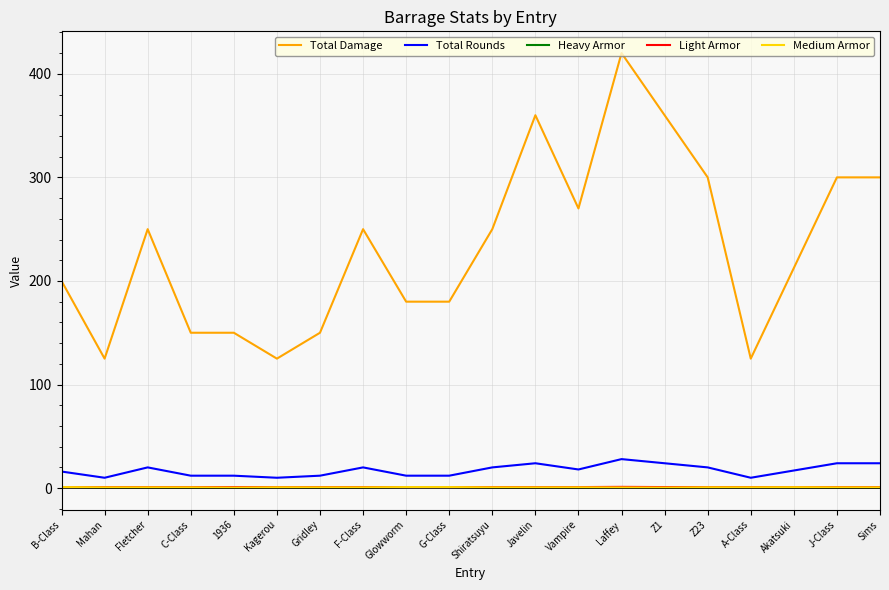

The value of Total Rounds at J-Class is 38.5. True or false?

False